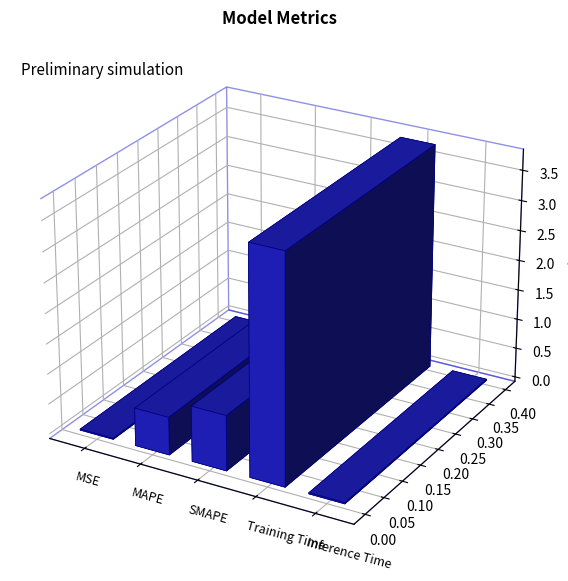

At which category does the chart reach its minimum across all series?

MSE